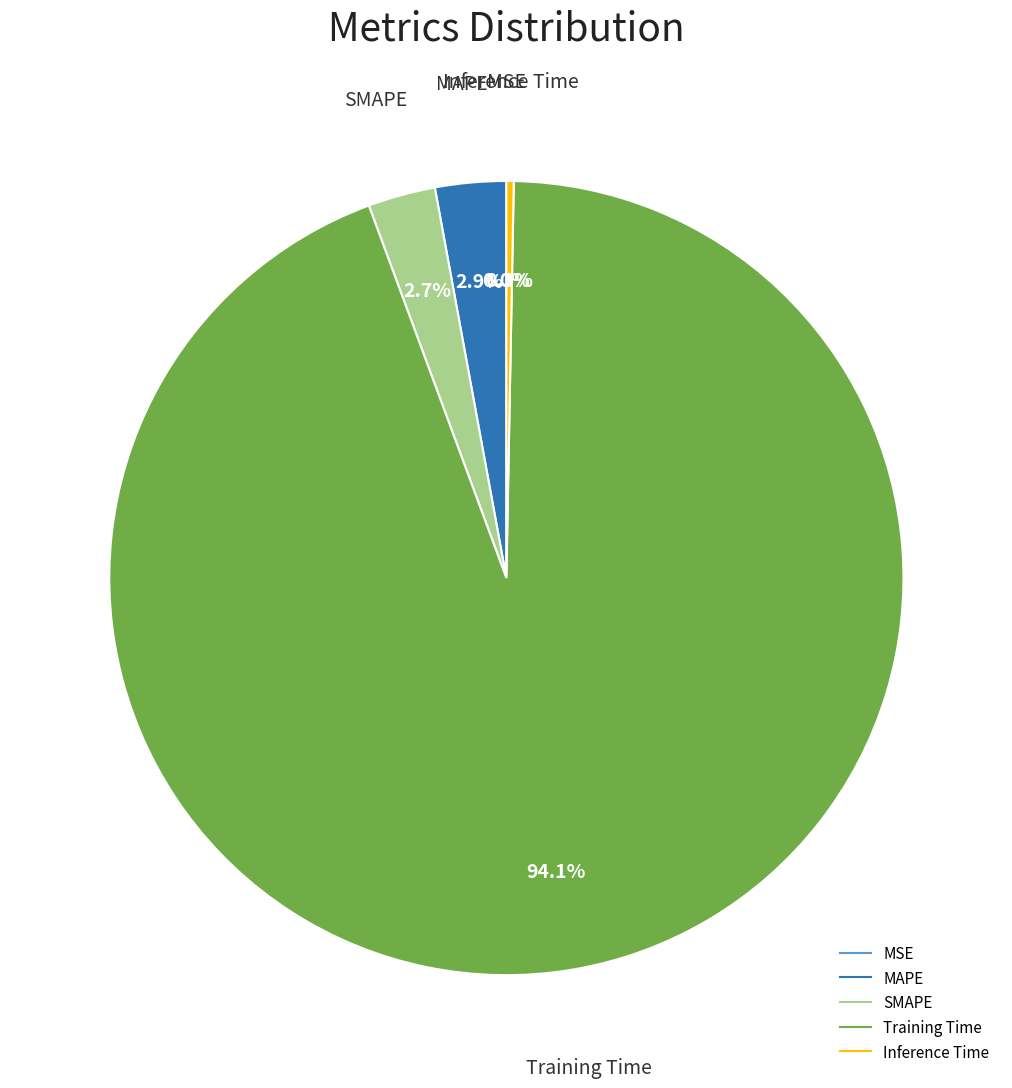

To the nearest percent, what is the difference between the Training Time and Inference Time slice percentages?

94%